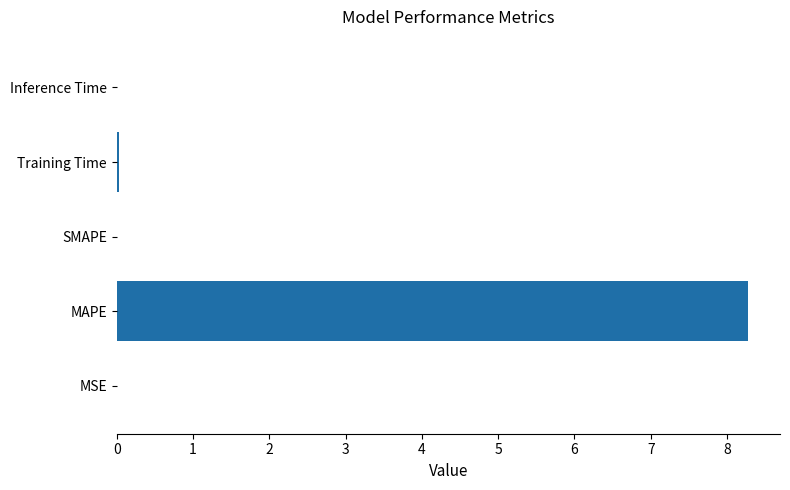

Which category has the highest value across all series?

MAPE